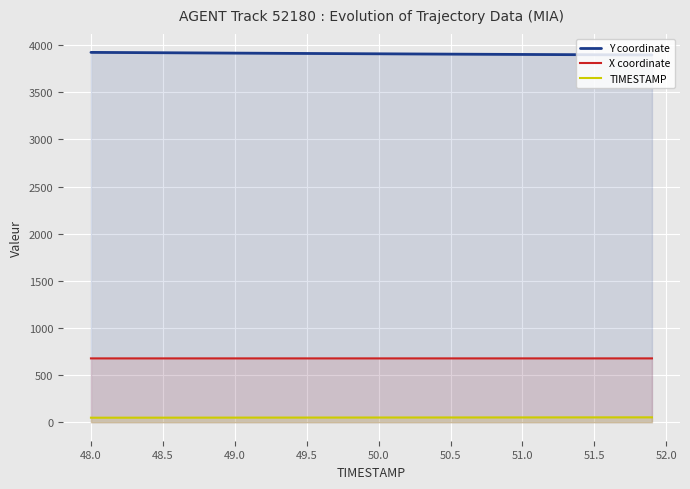

How many distinct data groups are displayed?

3